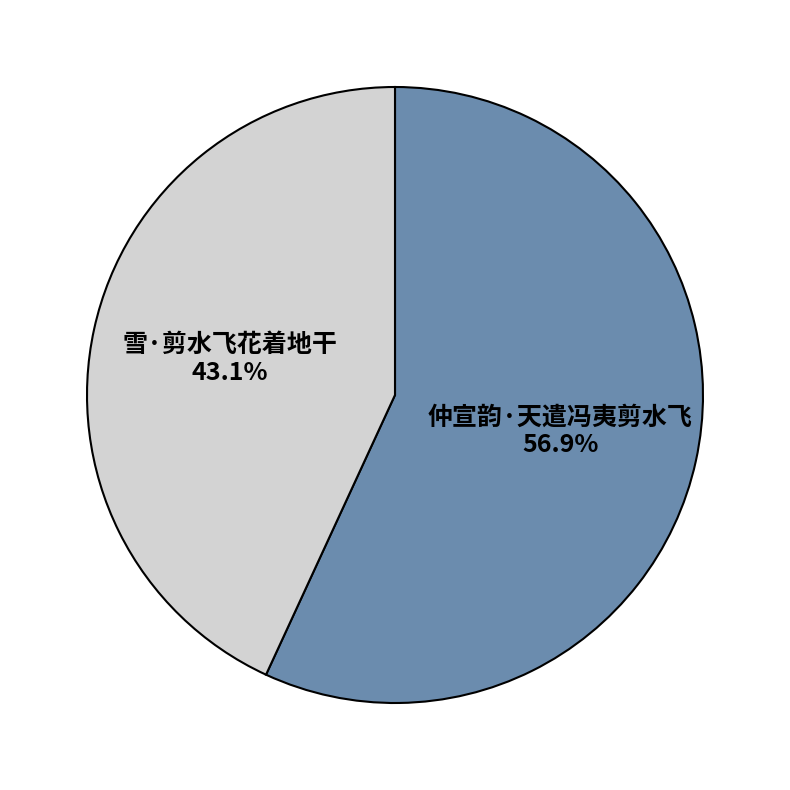

To the nearest percent, what is the difference between the largest and smallest slice percentages?

14%